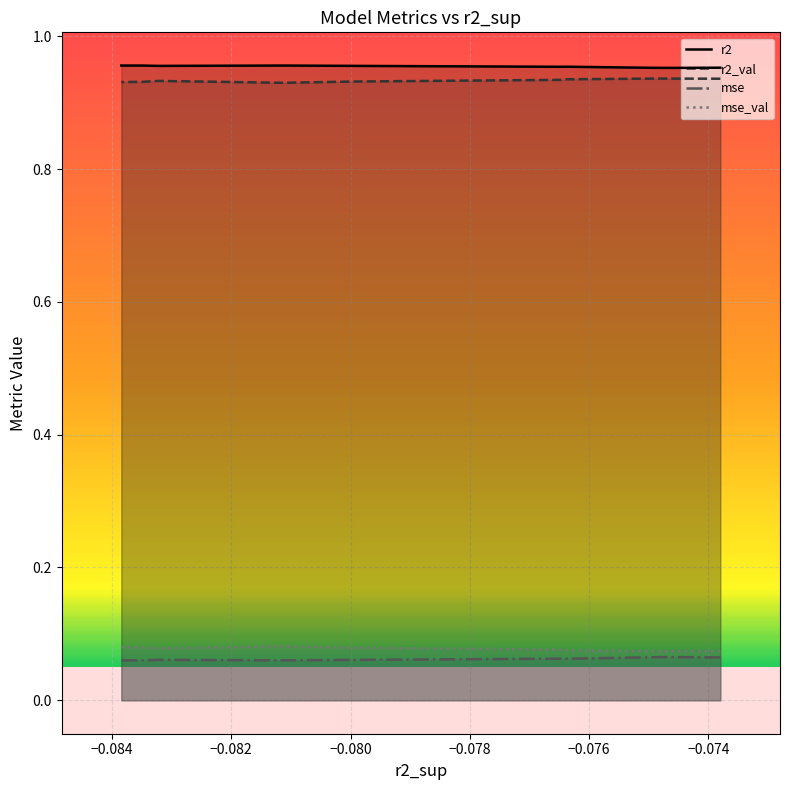

True or false: r2 and mse intersect in this chart.

False